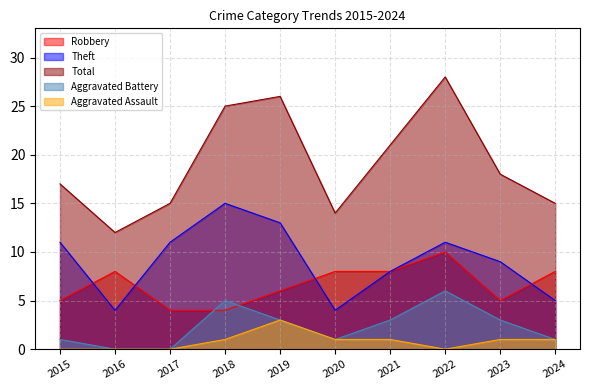

What is the total value across all series at 2018?

50